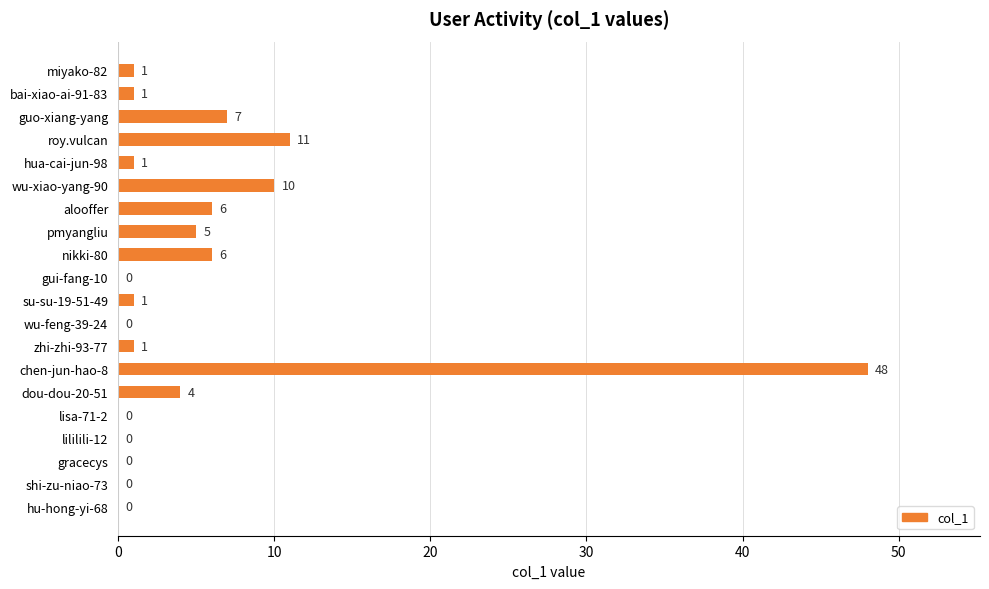

Between wu-feng-39-24 and su-su-19-51-49, which is larger?

su-su-19-51-49